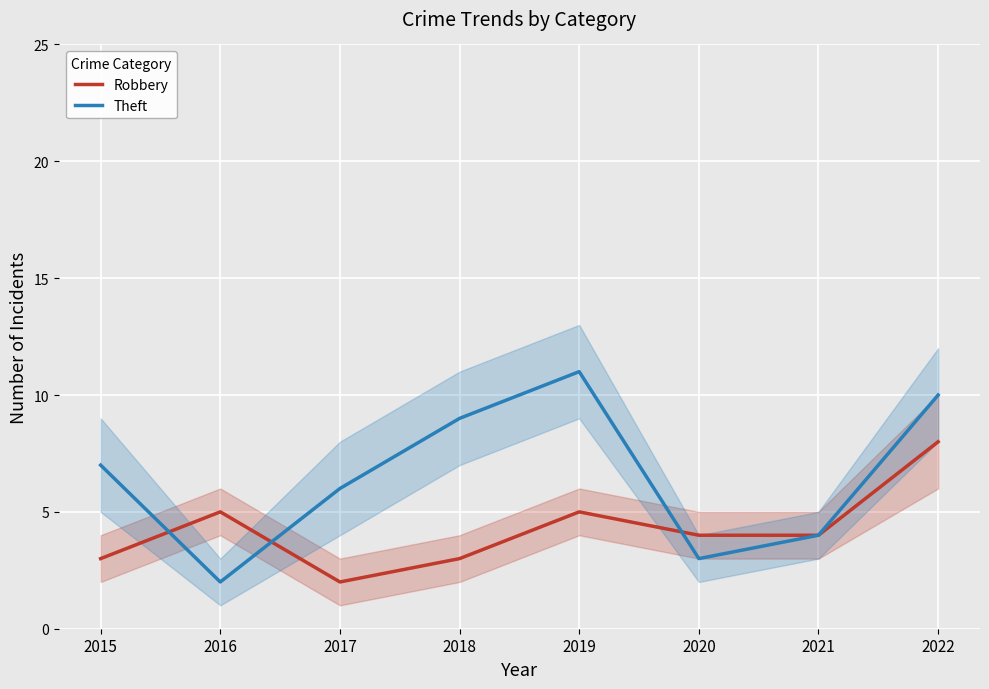

What is the lowest value of the Theft series?

2